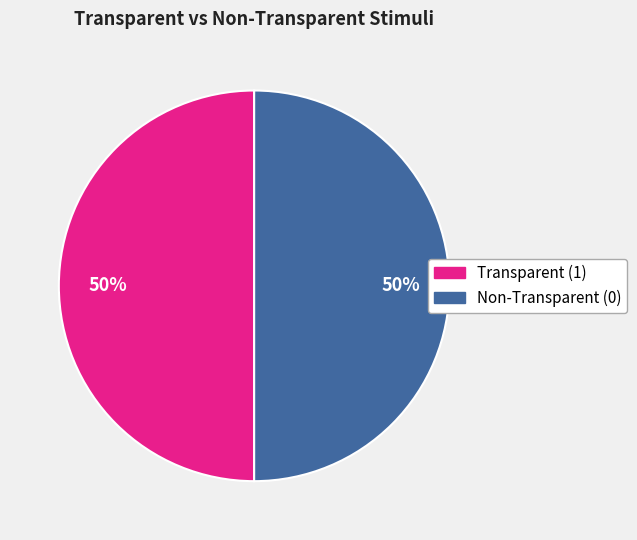

To the nearest percent, what percentage of the pie is Non-Transparent (0)?

50%